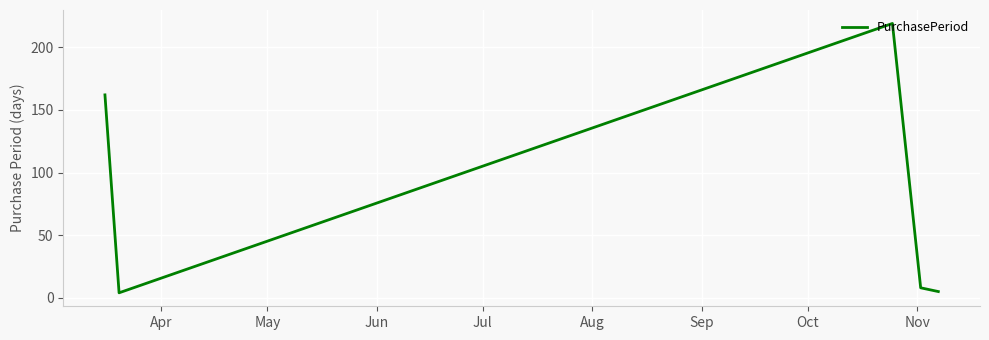

True or false: there are more than 0 points higher than both neighbors.

True